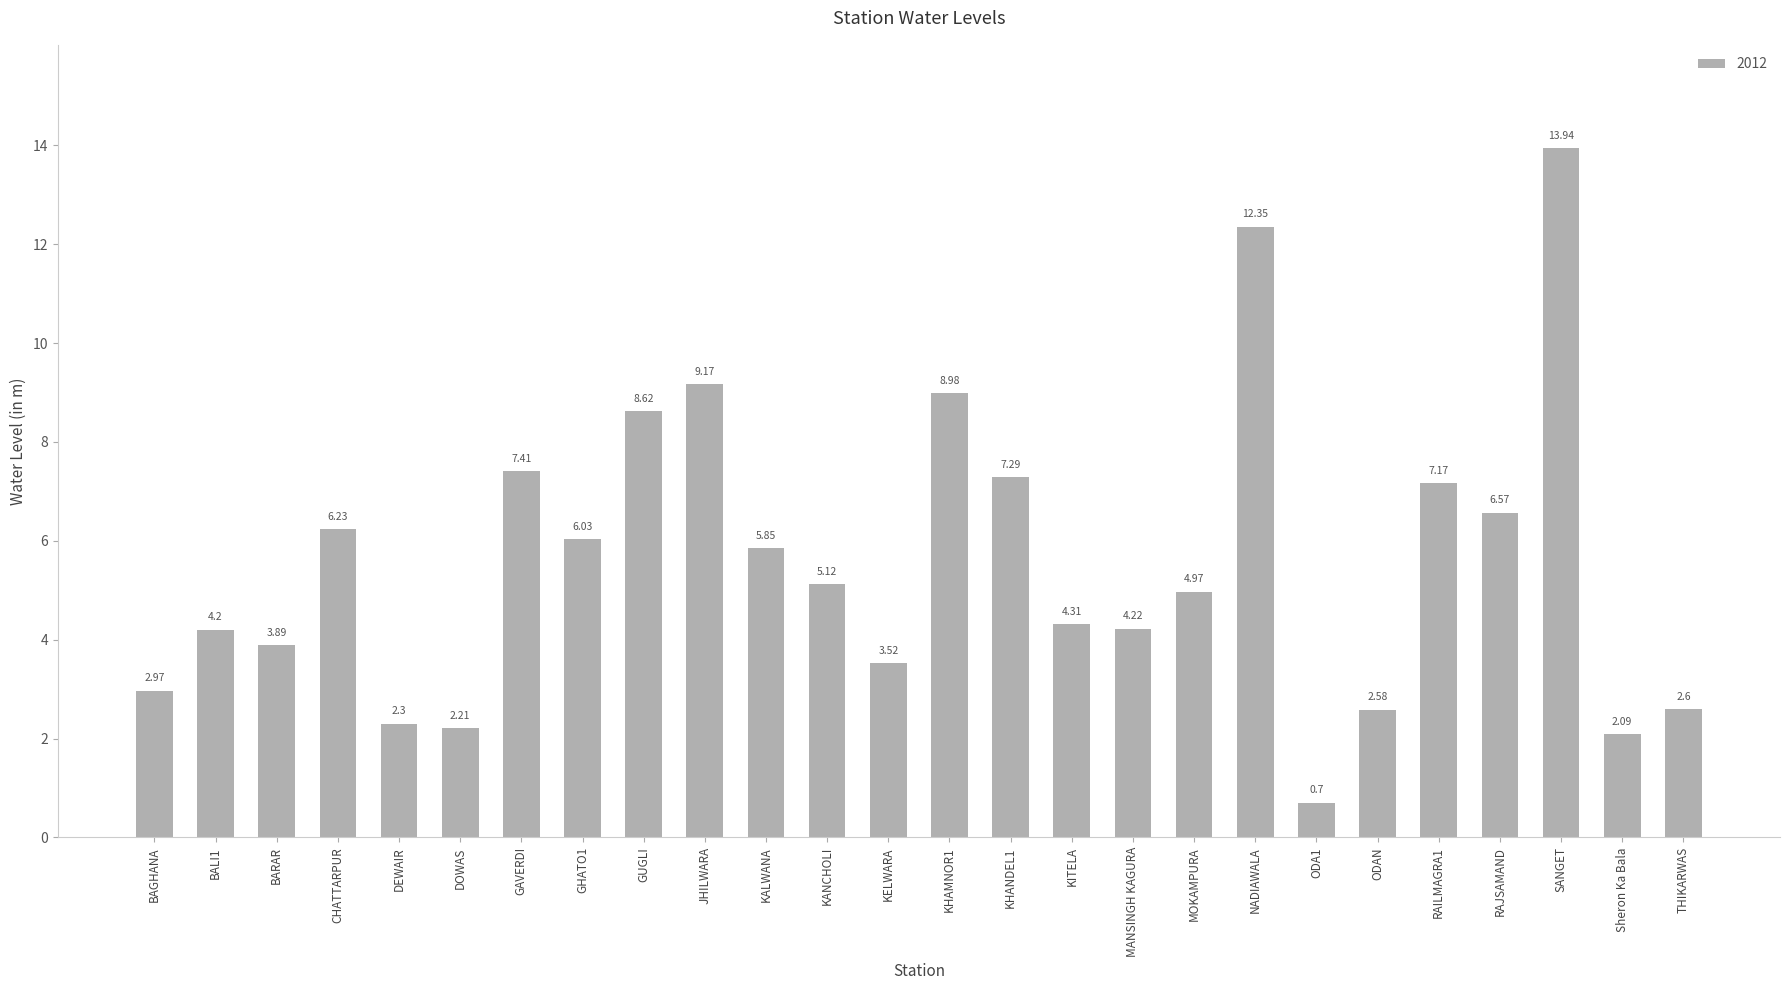

At which label does the data first exceed 5?

CHATTARPUR